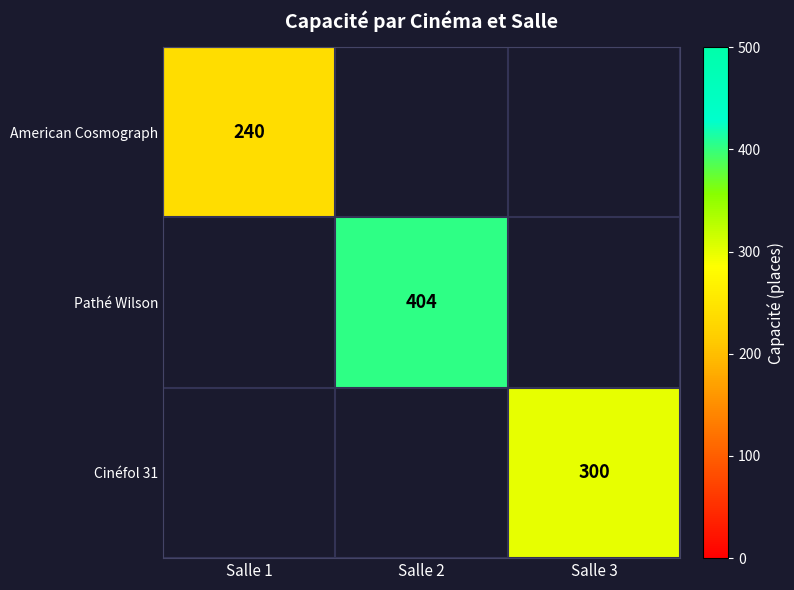

What is the maximum value shown in the chart?

404